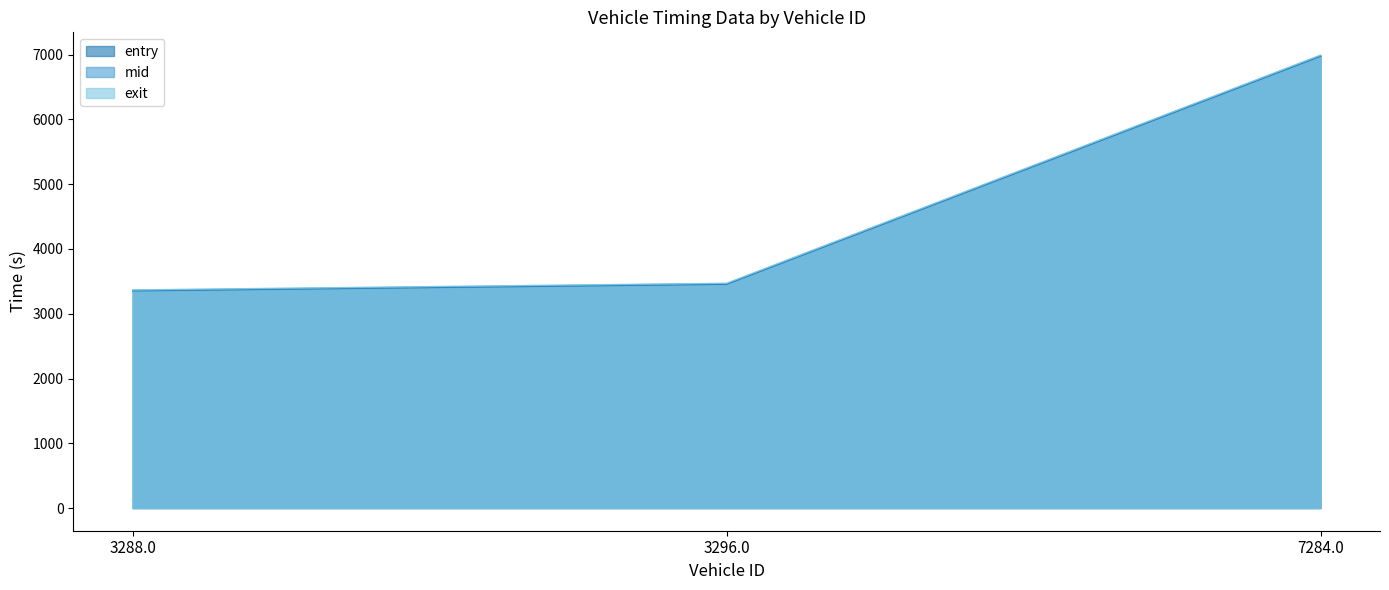

How many distinct data groups are displayed?

3